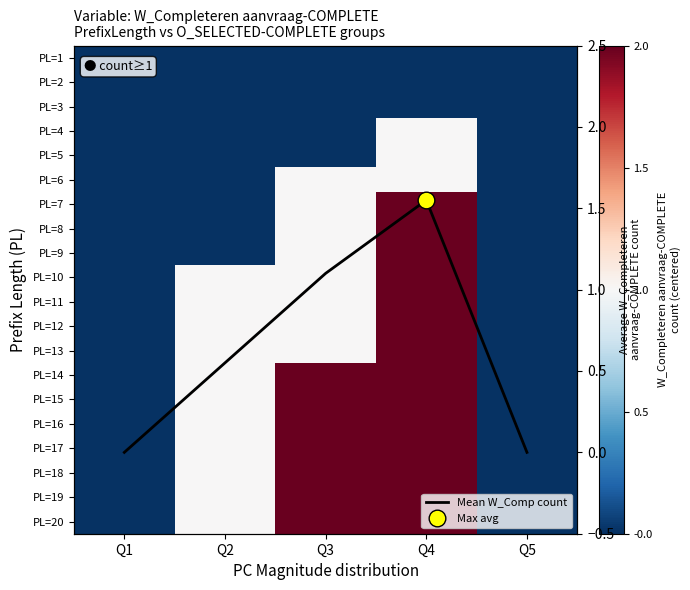

True or false: PL=11 has a value of -0.8 at Q3.

False